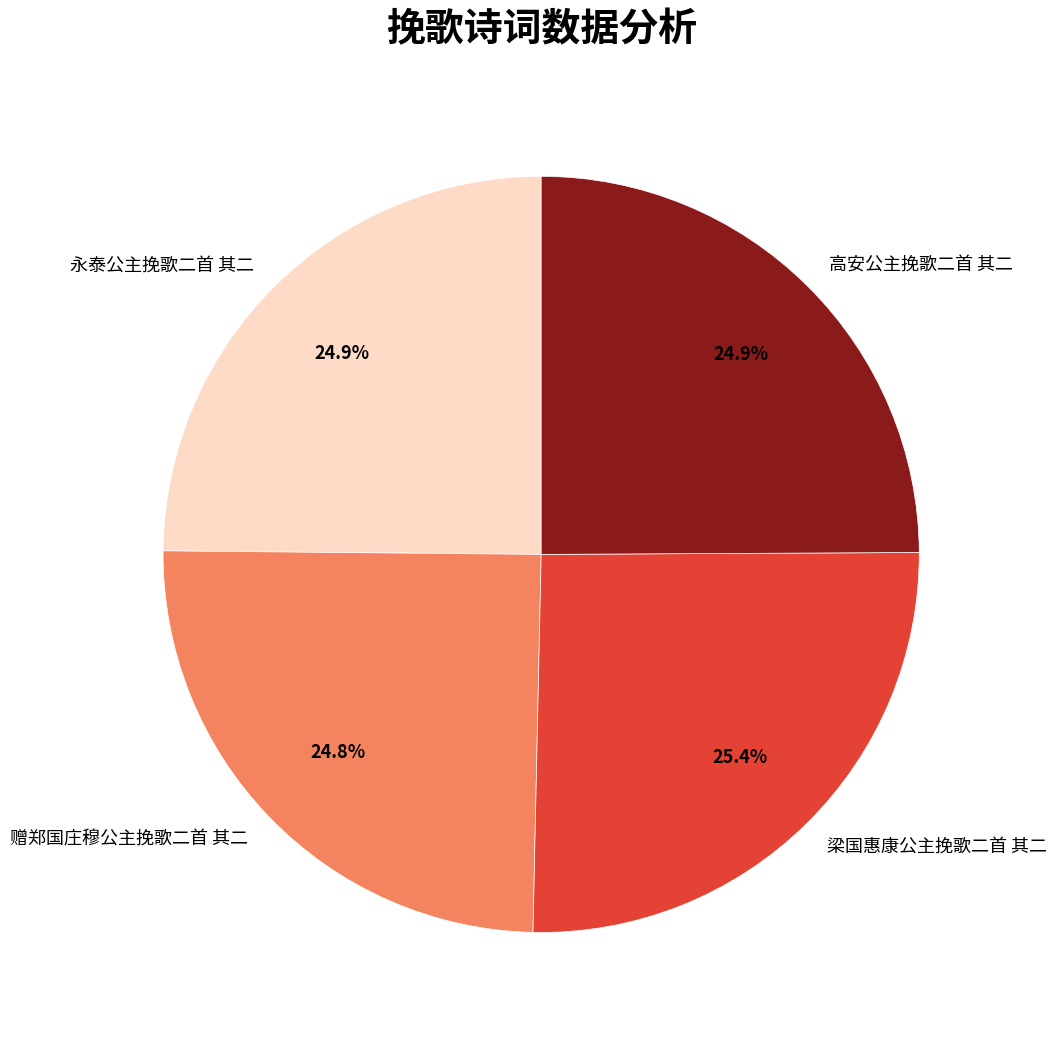

Is there any slice that represents more than half of the pie?

No